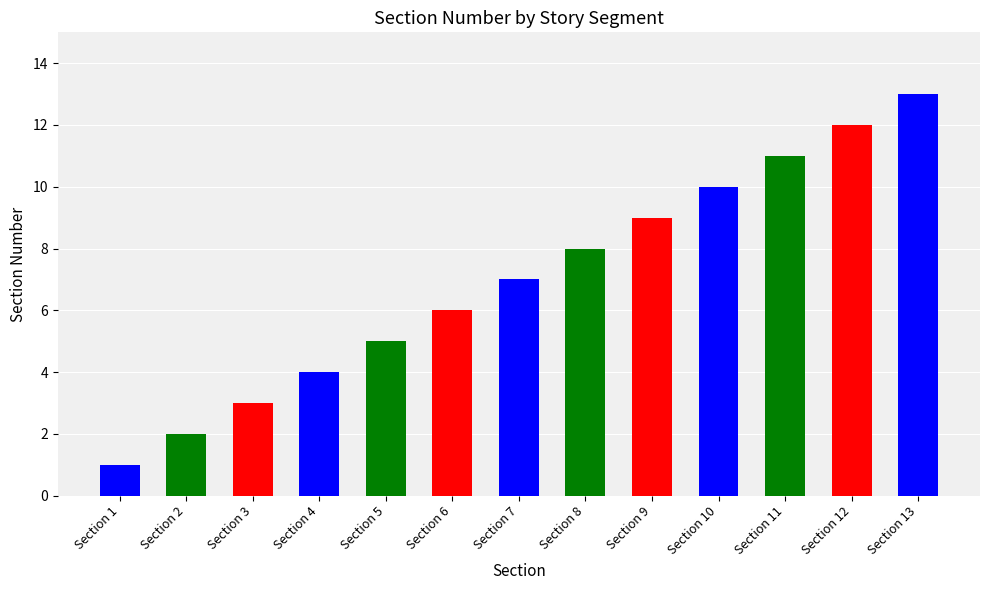

What is the sum of all values?

91